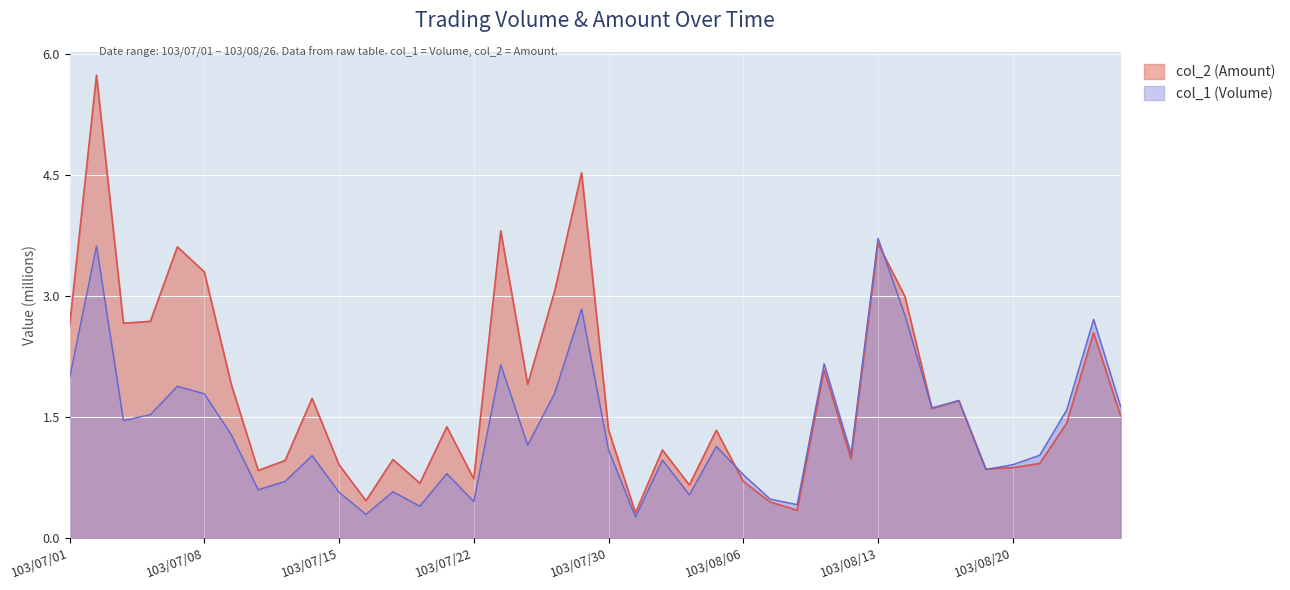

Which label corresponds to the smallest value in the chart?

103/07/31